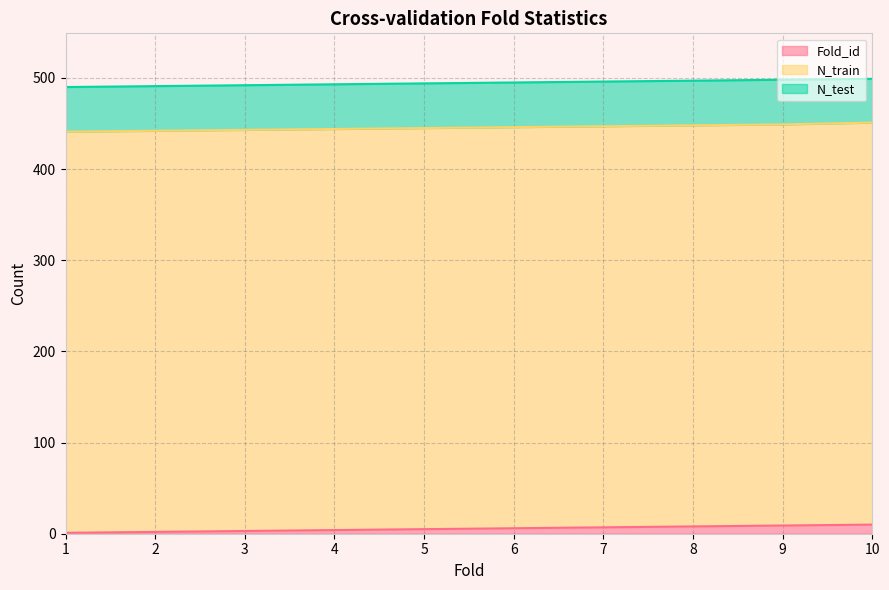

What is the spread (max minus min) of values at 2?

438